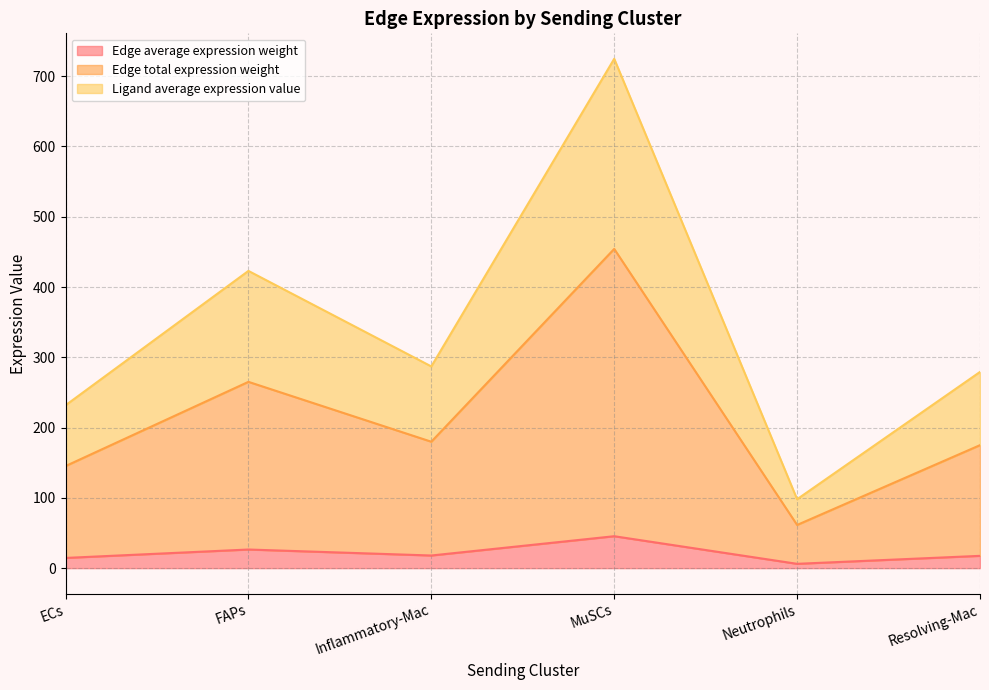

True or false: Edge average expression weight and Ligand average expression value cross at least once.

False